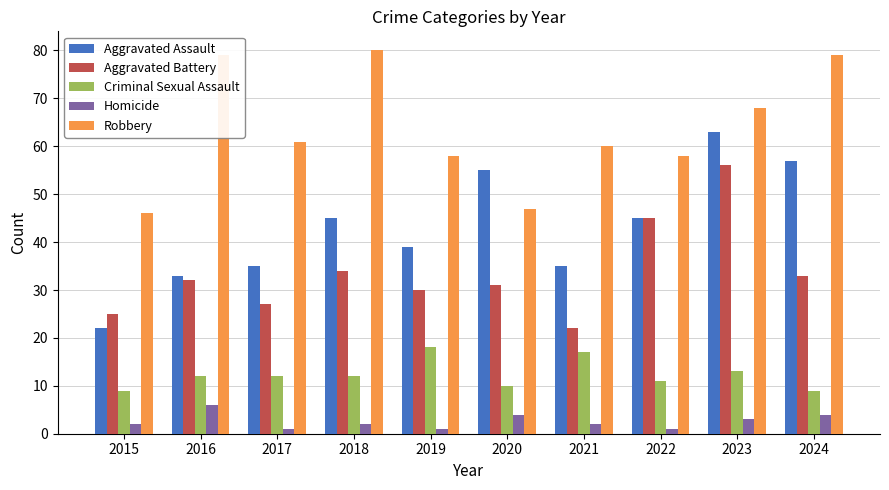

What is the value of the Criminal Sexual Assault bar at the 1st from the left?

9